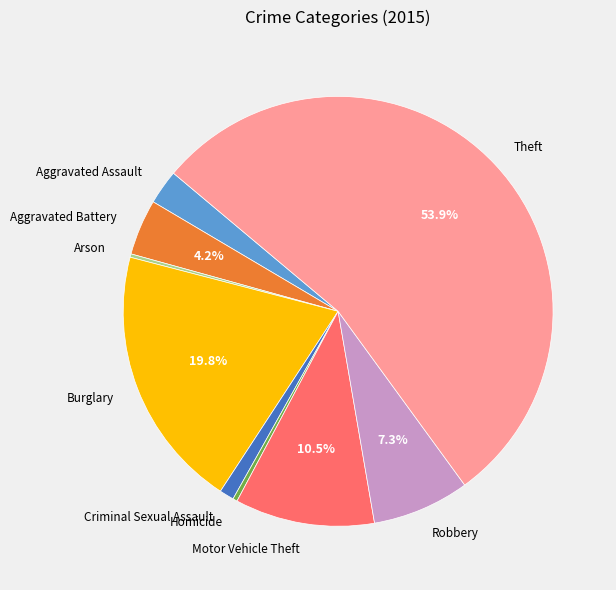

To the nearest percent, what is the difference between the largest and smallest slice percentages?

54%